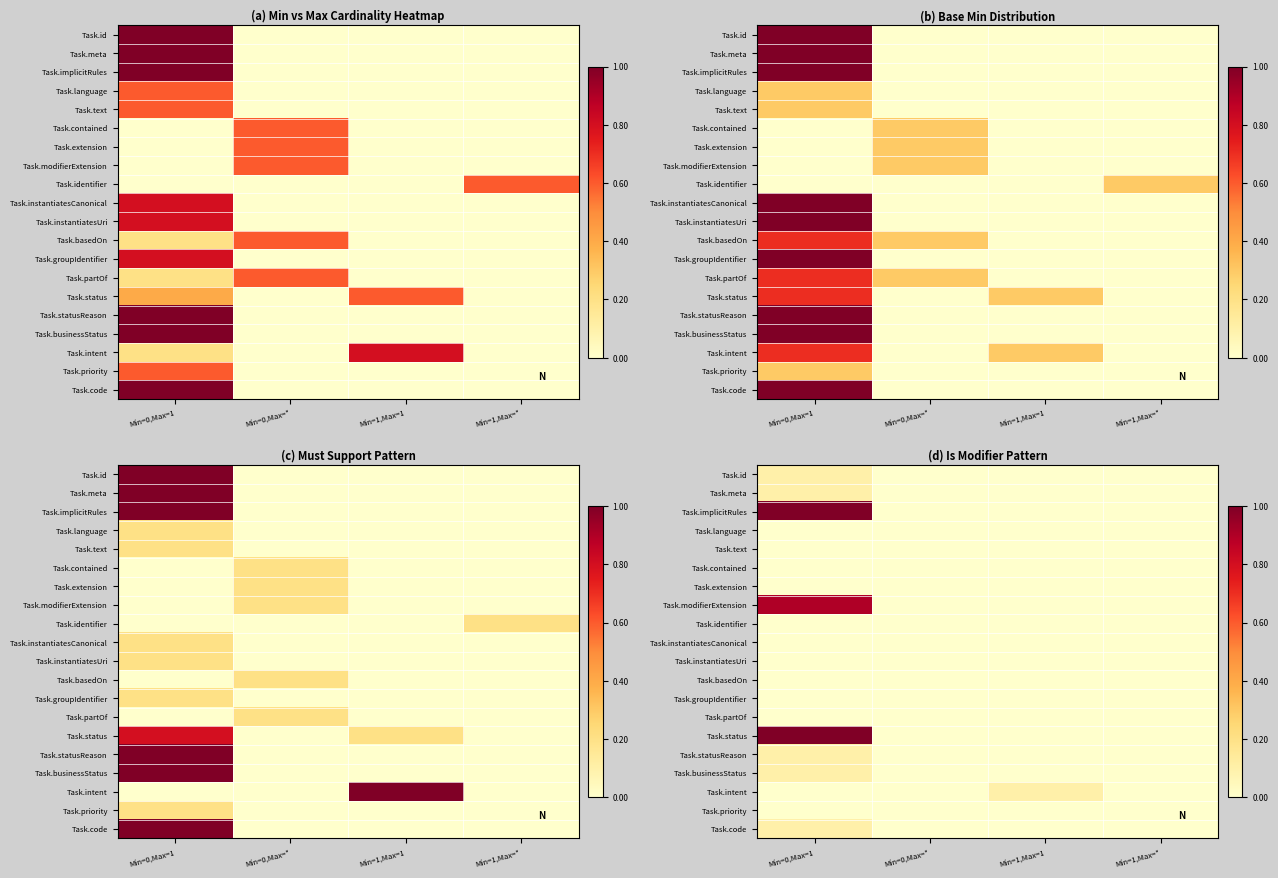

List the series in order of their peak value, highest first.

Task.implicitRules, Task.status, Task.modifierExtension, Task.id, Task.meta, Task.statusReason, Task.businessStatus, Task.intent, Task.code, Task.language, Task.text, Task.contained, Task.extension, Task.identifier, Task.instantiatesCanonical, Task.instantiatesUri, Task.basedOn, Task.groupIdentifier, Task.partOf, Task.priority